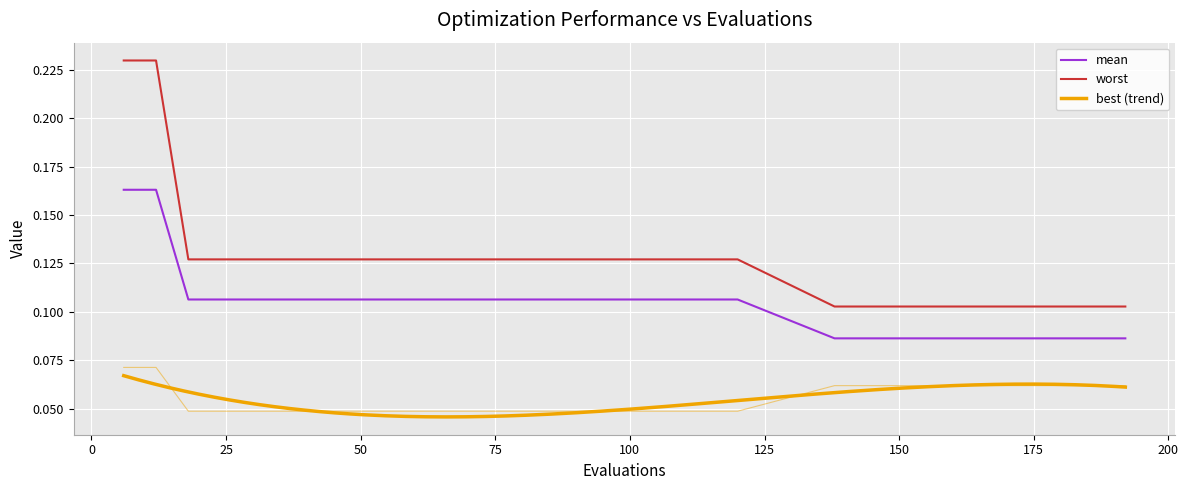

Is the value of mean at 156 greater than the value of best at 138?

Yes